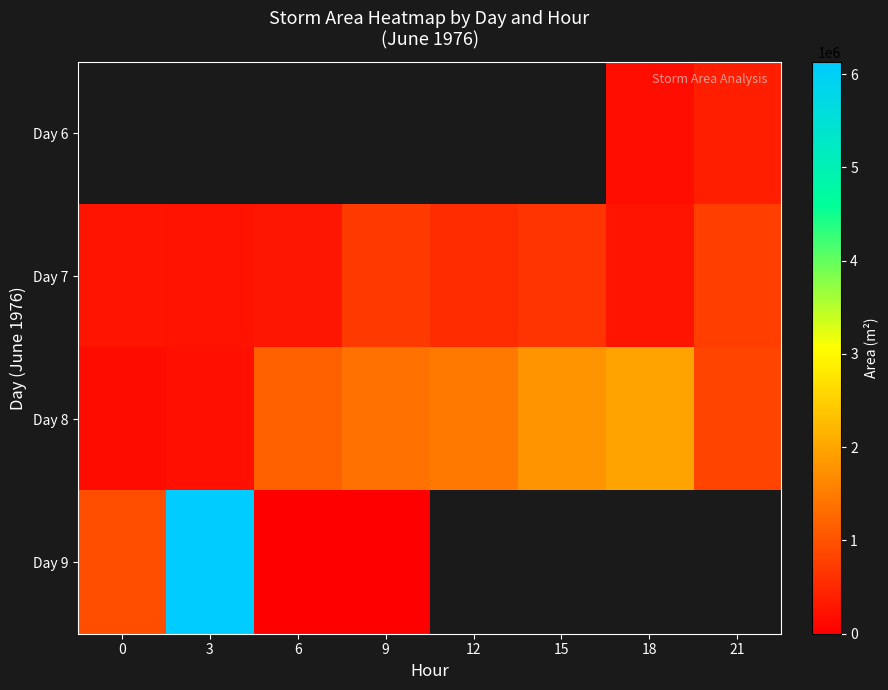

Rank the series by their maximum value, from lowest to highest.

Day 6, Day 7, Day 8, Day 9